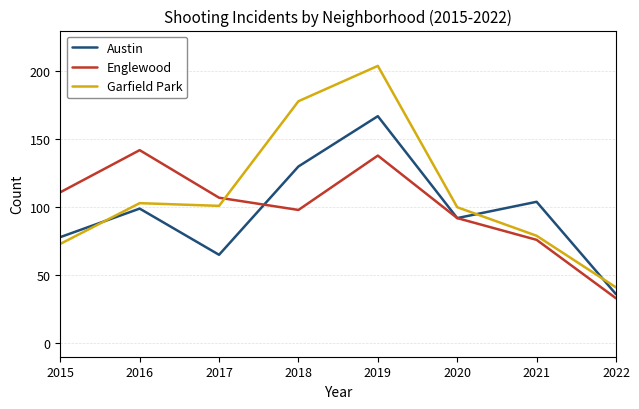

At how many categories does at least one series exceed 169?

2